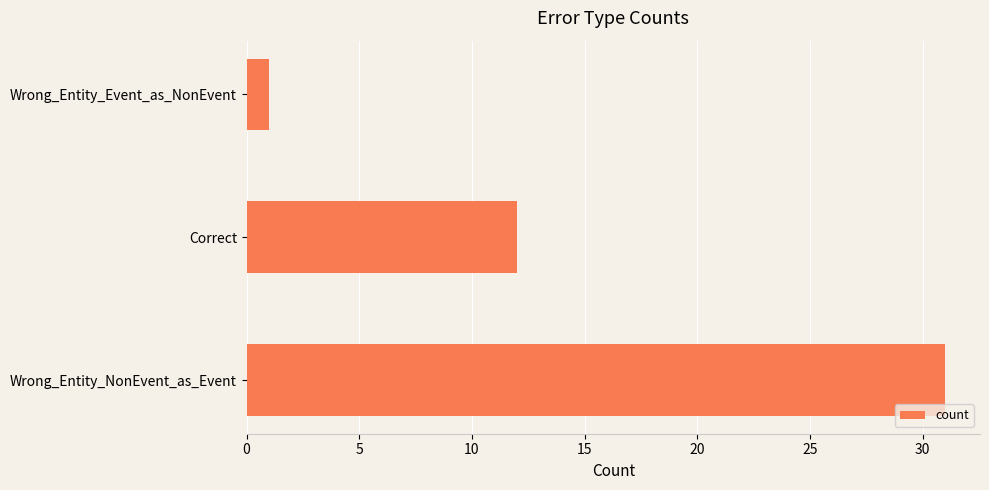

Rank the categories by value from highest to lowest.

Wrong_Entity_NonEvent_as_Event, Correct, Wrong_Entity_Event_as_NonEvent